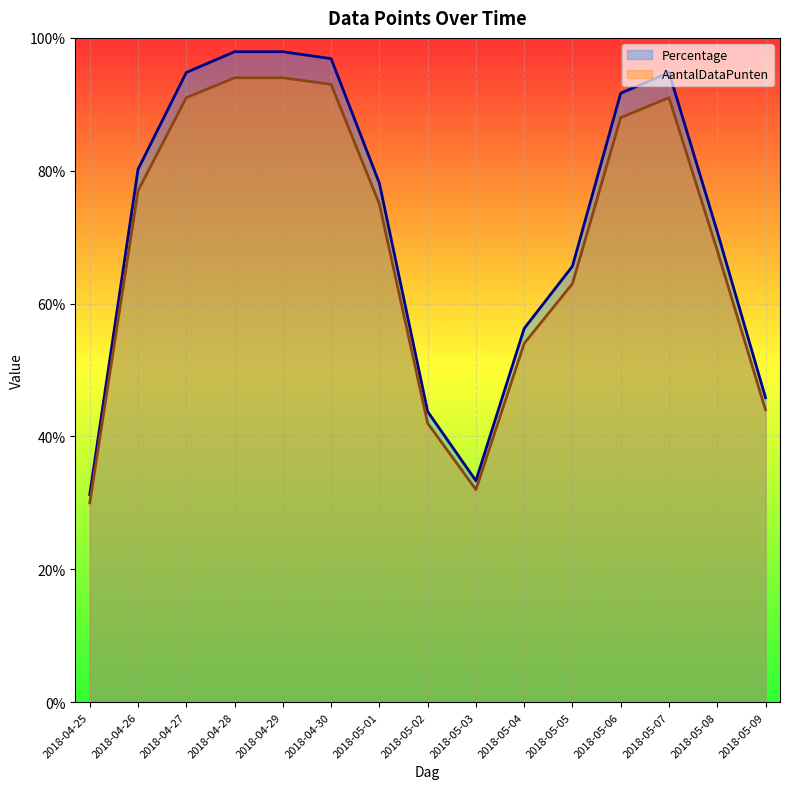

True or false: AantalDataPunten has more than 2 points higher than both neighbors.

False